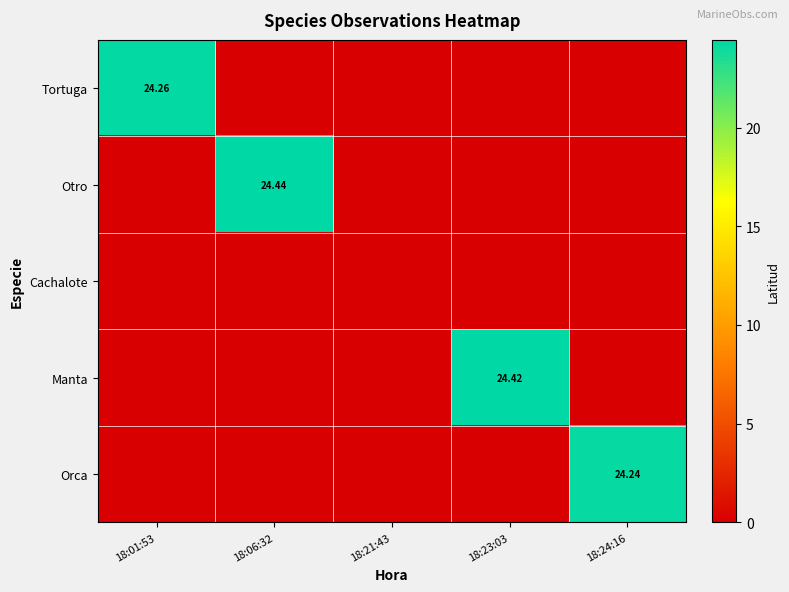

Where is Orca nearest to the value 12?

18:01:53